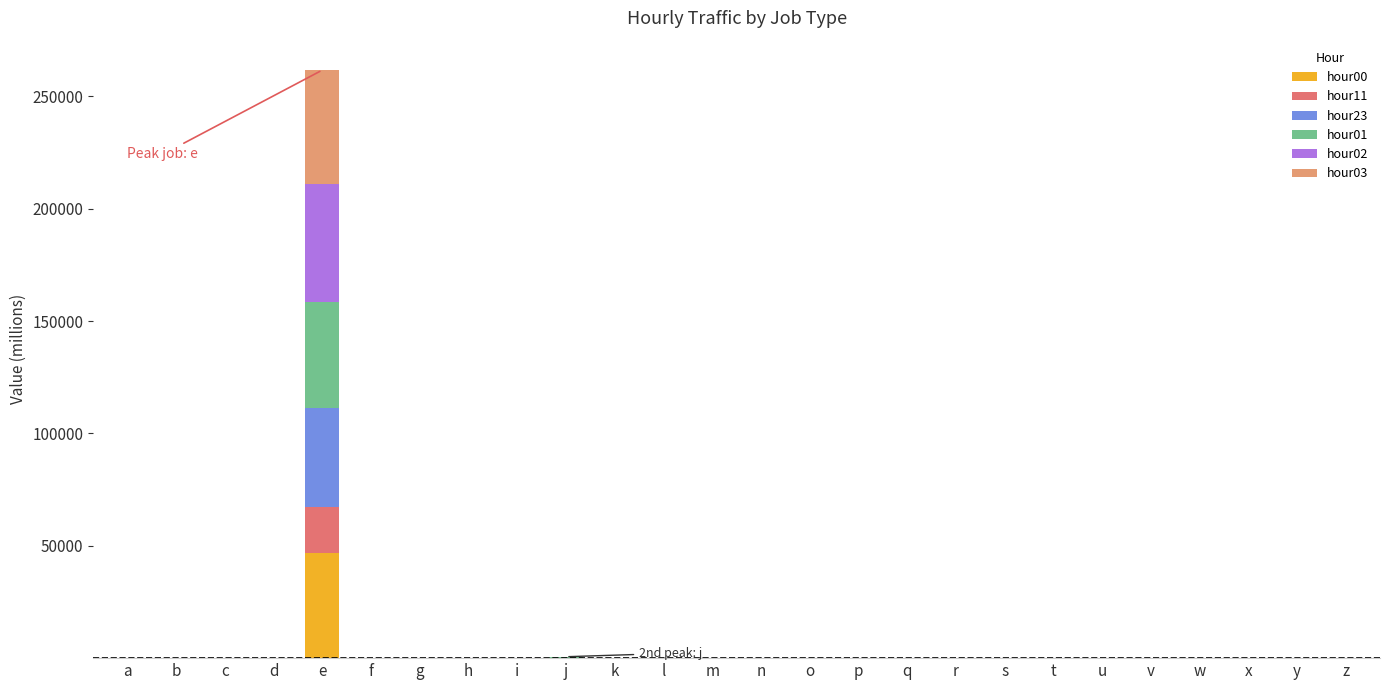

At which category is the sum across all series the highest?

e